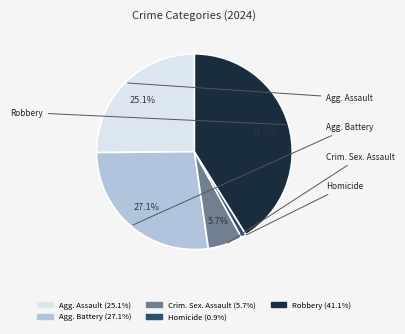

To the nearest percent, what is the difference between the largest and smallest slice percentages?

40%